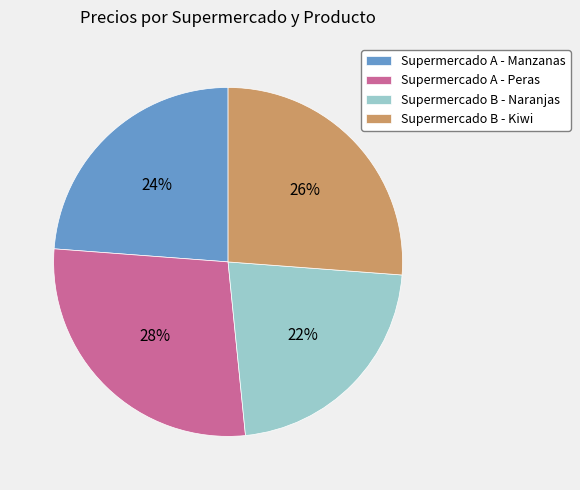

True or false: Supermercado B - Naranjas accounts for 22% of the total.

True